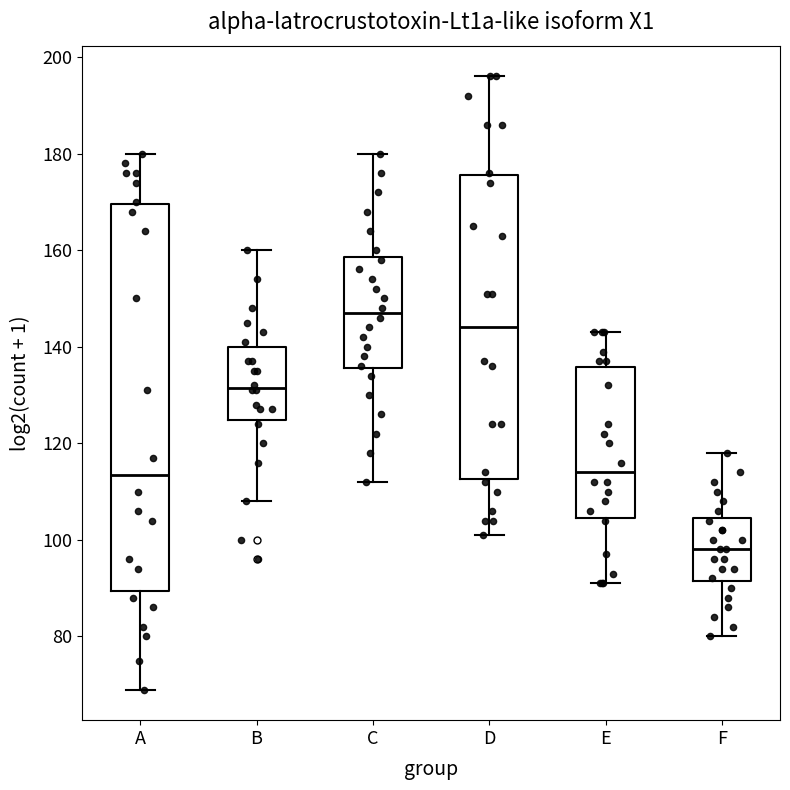

Comparing the boxes themselves (not the whiskers), which one is the tallest?

A